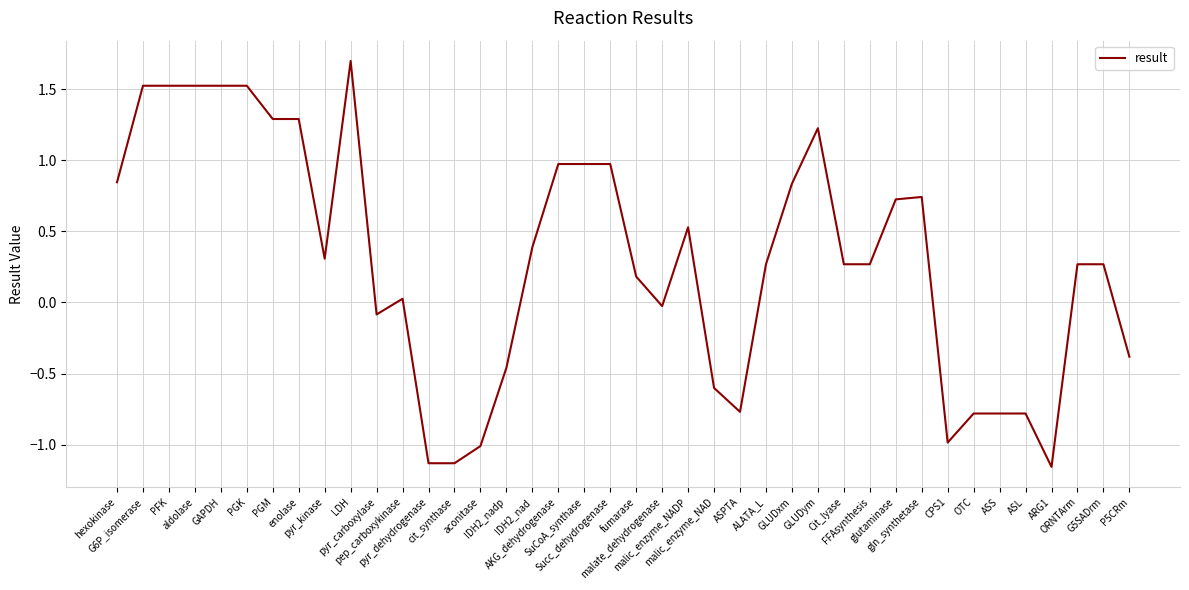

What is the difference between the maximum and minimum values?

2.9